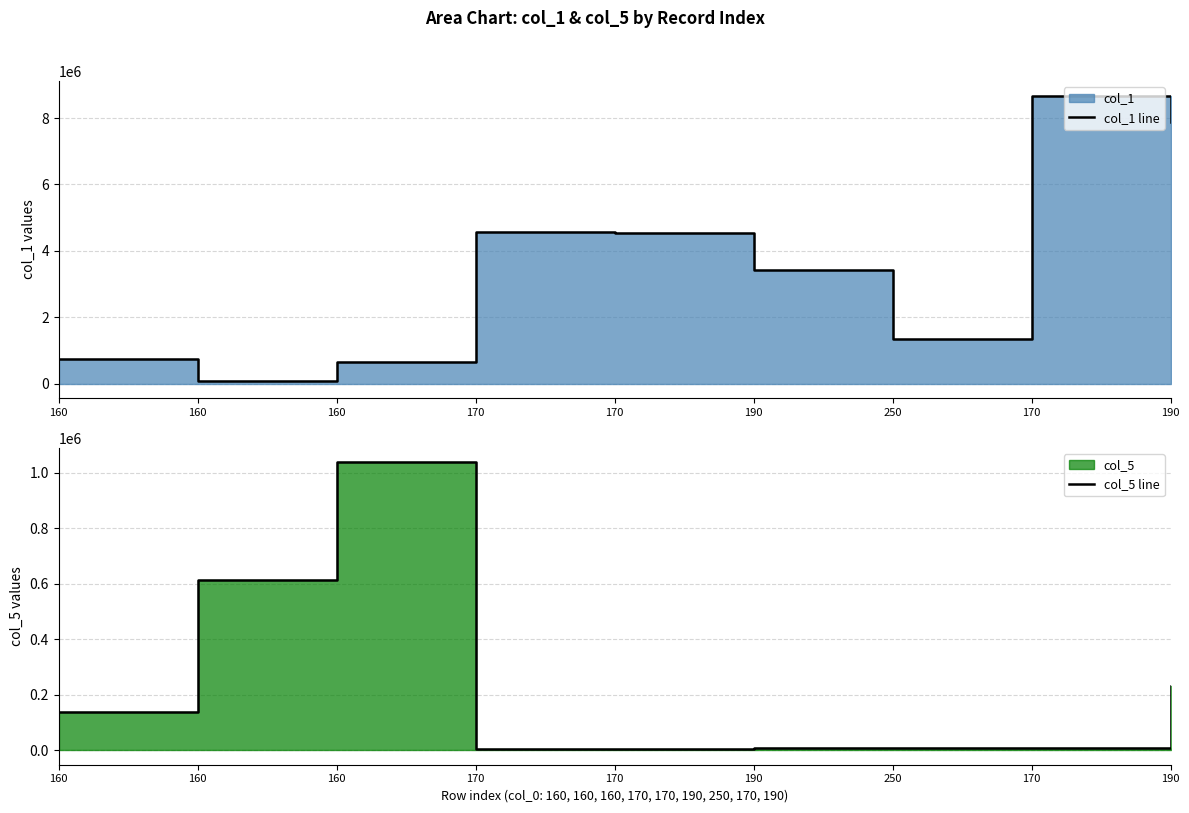

How many values in the col_1 line series are below 3435456?

4